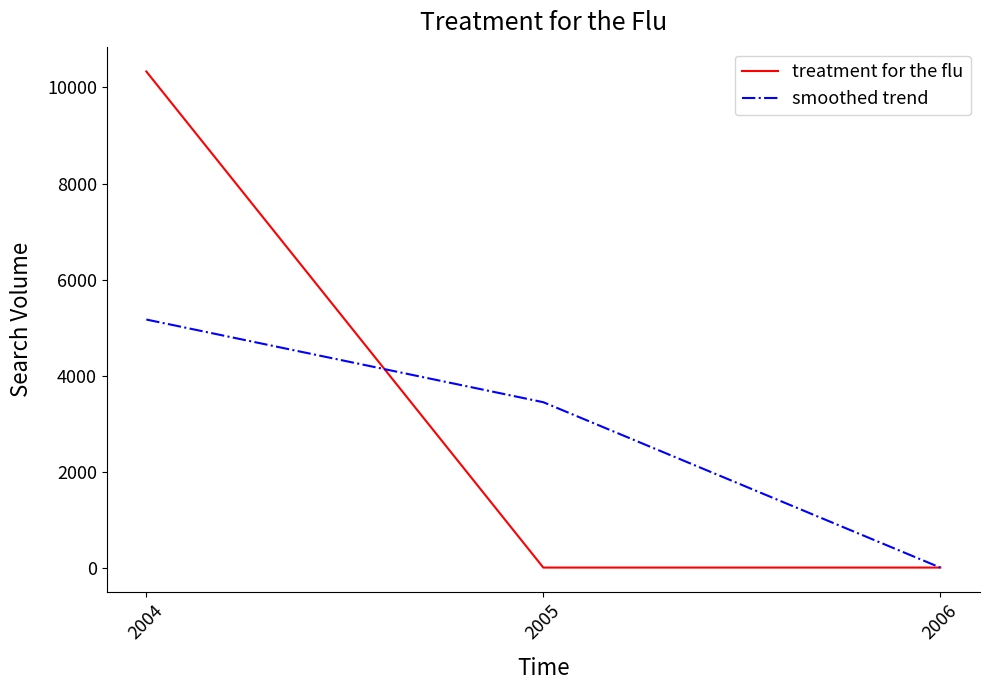

Which series has the largest total across all categories?

treatment for the flu